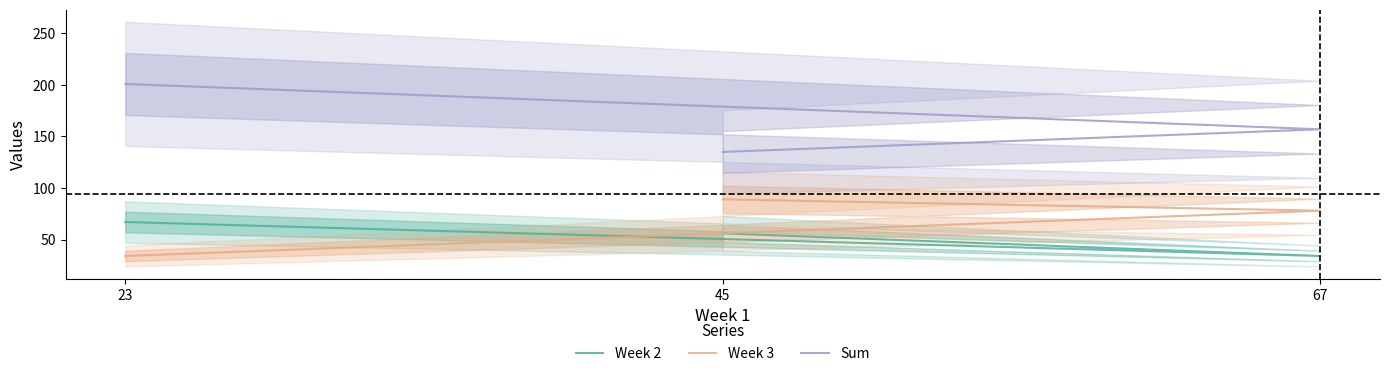

What is the difference between the highest and lowest values at 45?

79